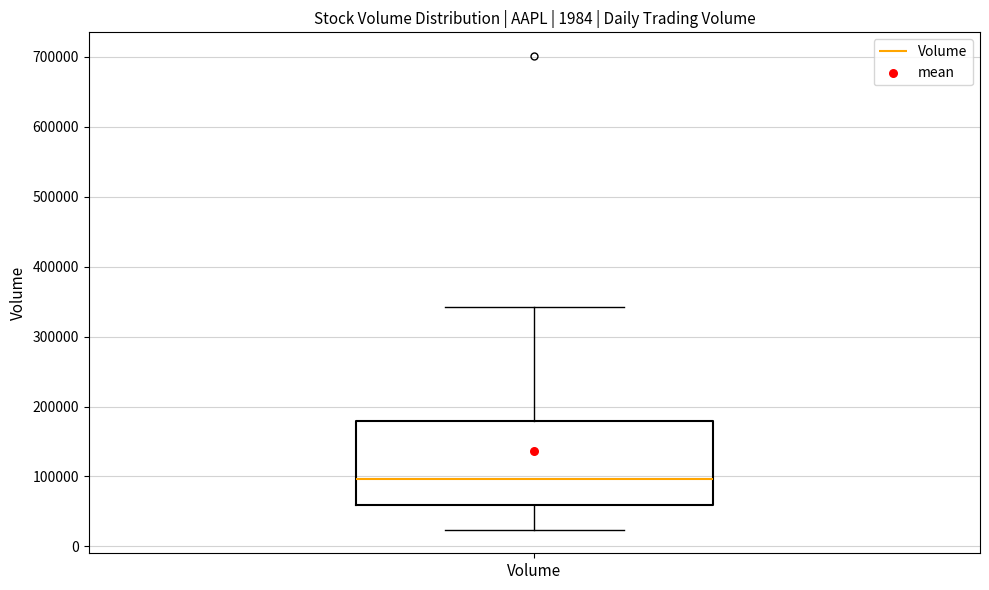

Transcribe this box plot: give where the median line is, the range the box spans, and where the two whiskers end, as read against the y-axis. The values are not printed on the chart, so give them approximately, as read against the axis.

median 100000, box 60000 to 180000, whiskers 20000 to 340000